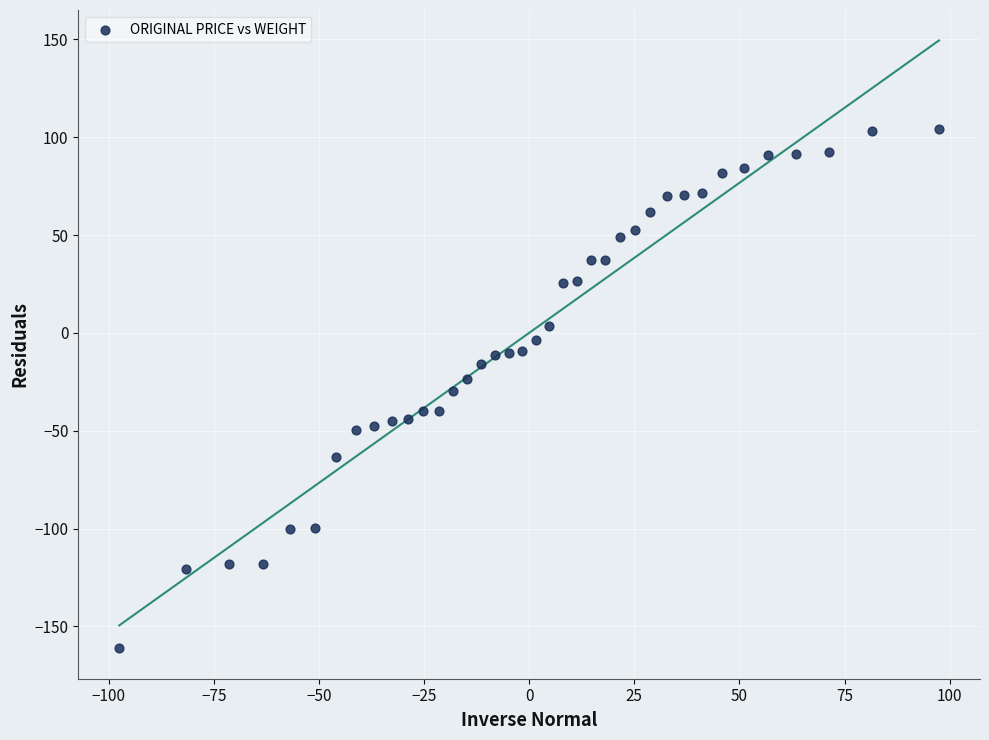

What is the range of X values (max minus min)?

194.9